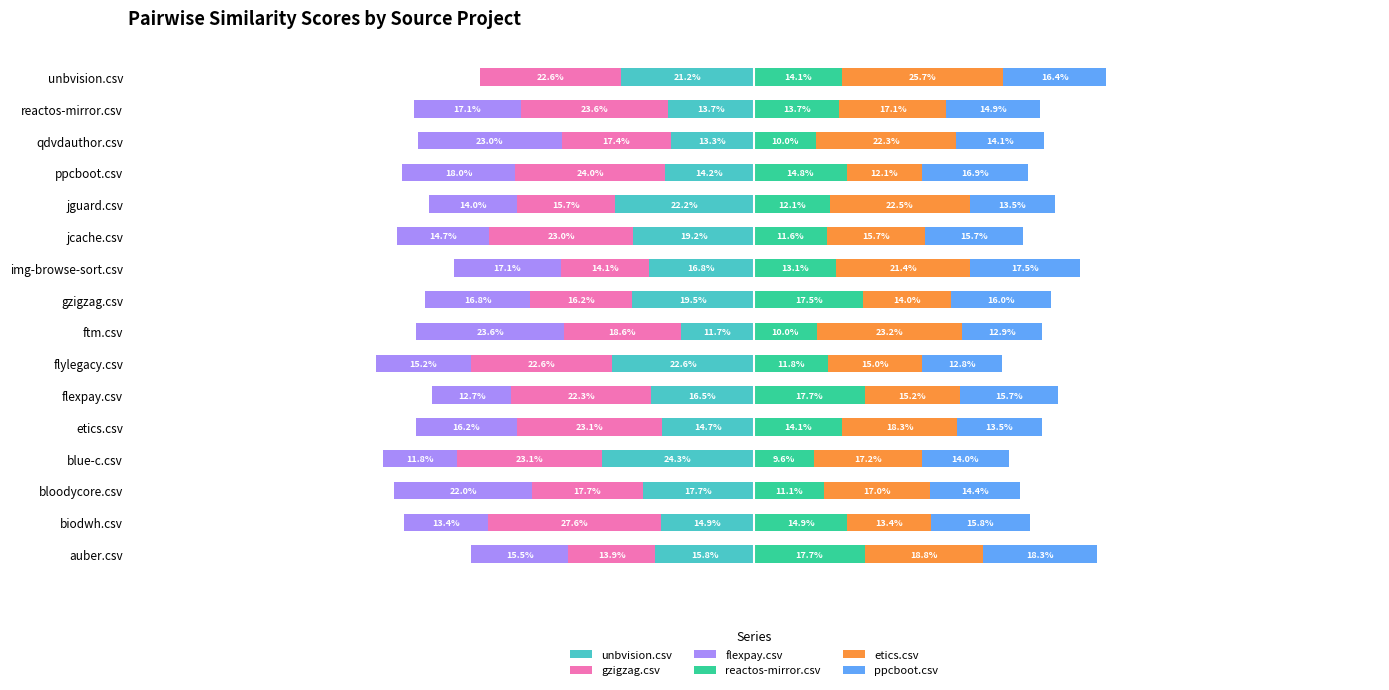

How many distinct data groups are displayed?

6